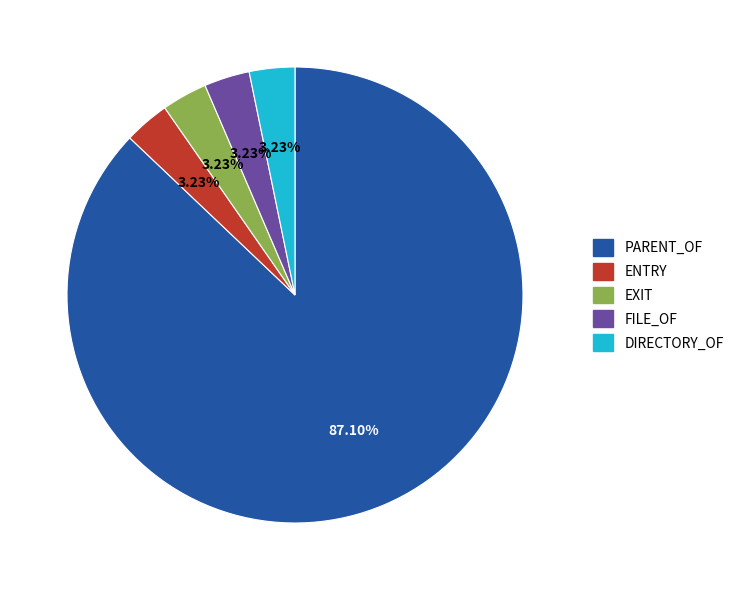

What percentage is the EXIT slice, to the nearest percent?

3%